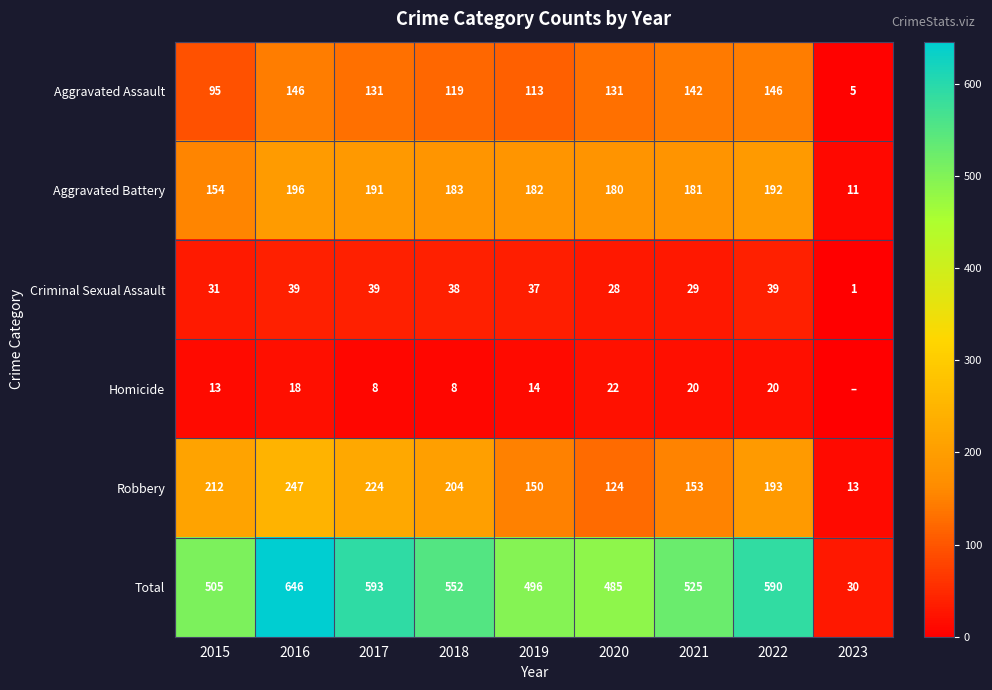

Rank the categories by Robbery value from lowest to highest.

2023, 2020, 2019, 2021, 2022, 2018, 2015, 2017, 2016